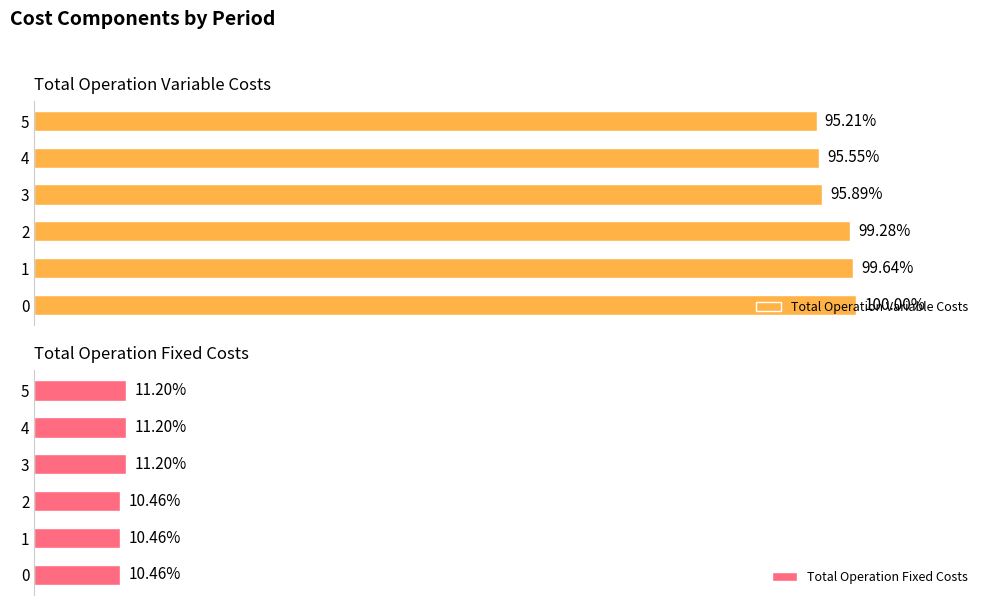

Rank the series by their average value, from highest to lowest.

Total Operation Variable Costs, Total Operation Fixed Costs